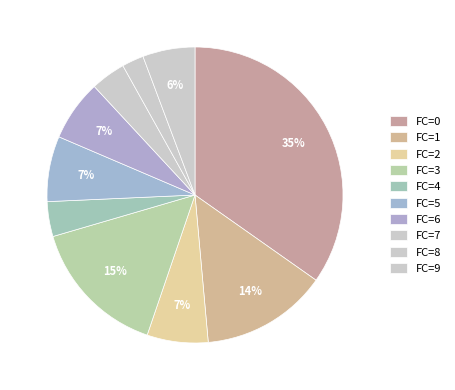

How many segments does this pie chart have?

10